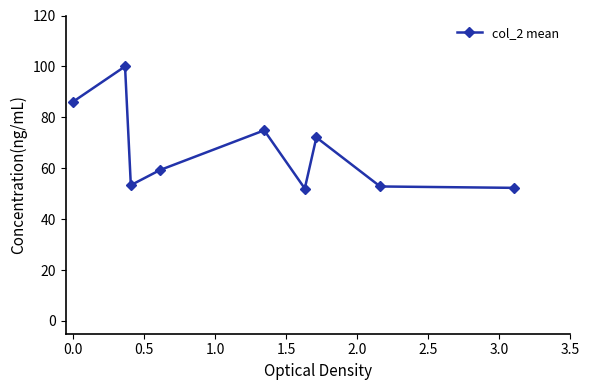

What is the value of the 3rd point from the left?

53.3